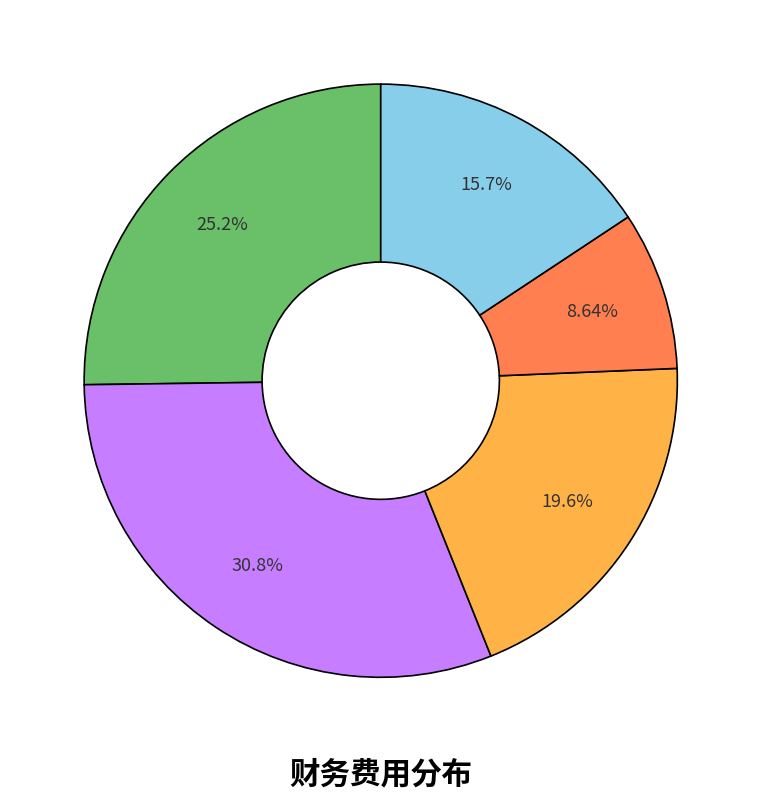

Is there any slice that represents more than half of the pie?

No